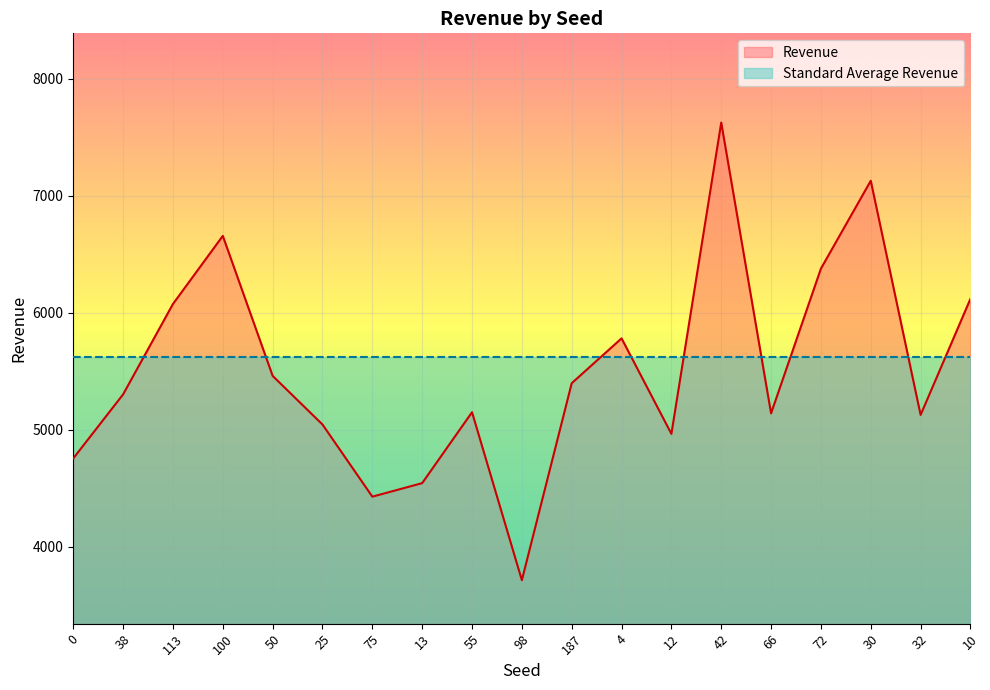

How many interior local peaks (higher than both neighbors) does the data have?

5